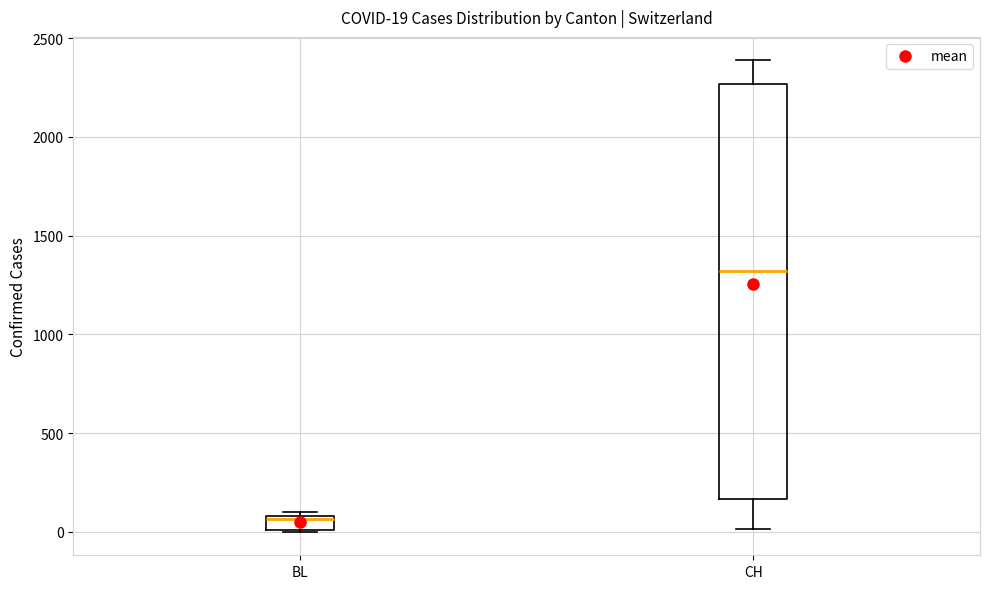

Which box is the tallest, from its lower edge to its upper edge?

CH